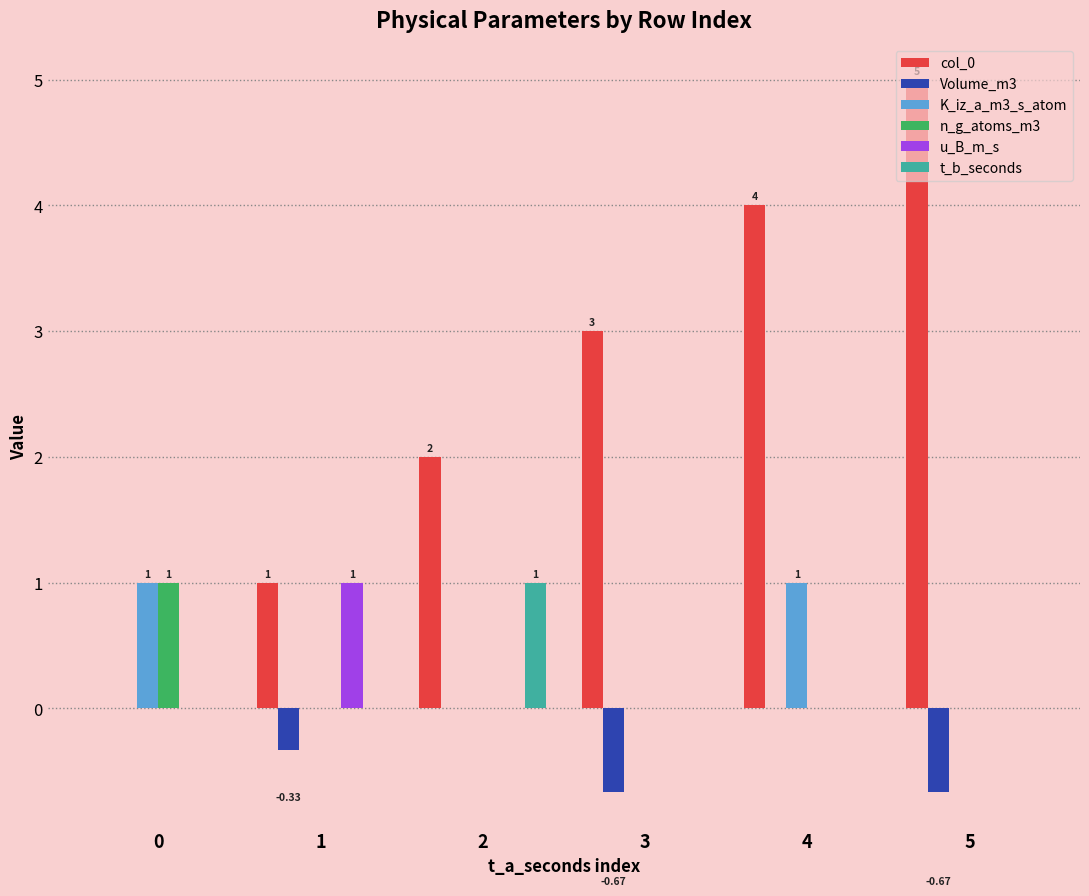

The value of Volume_m3 at 1 is -0.1. True or false?

False